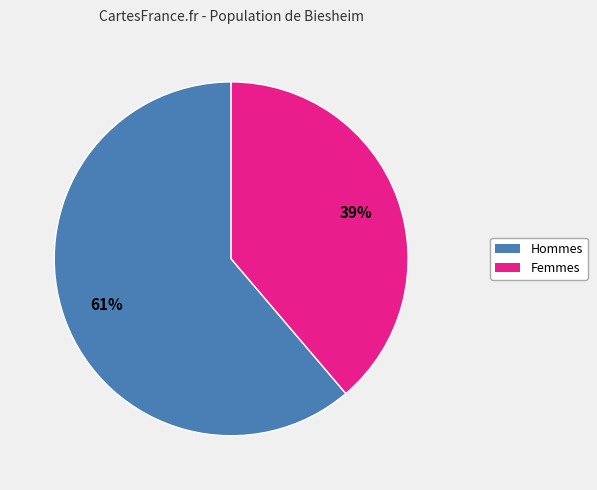

Does any single category account for the majority?

Yes